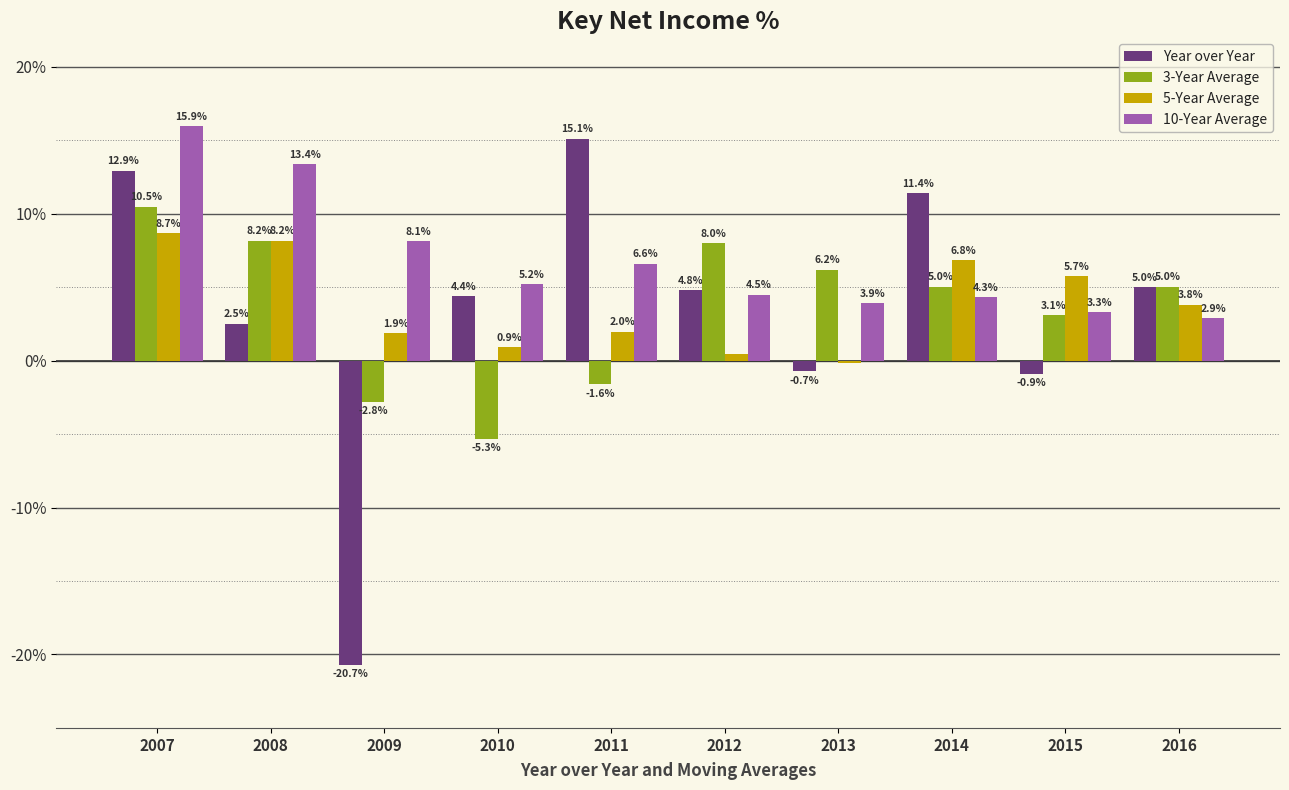

Where is 3-Year Average nearest to the value 2?

2015